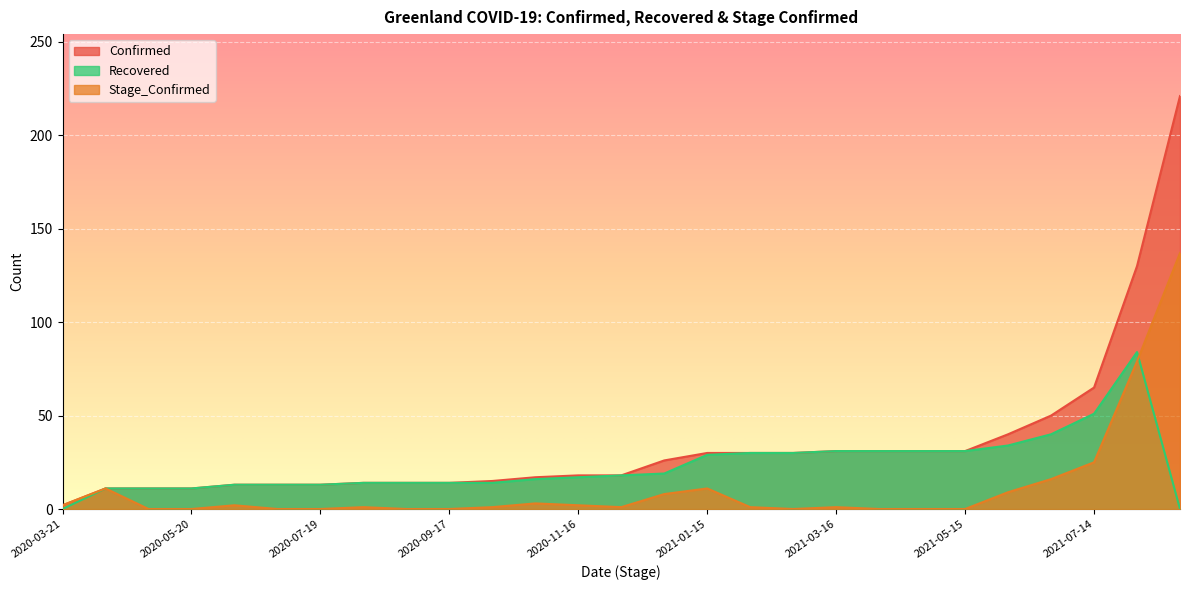

Reading left to right, extract all data points from this chart.

Confirmed: 2	11	11	11	13	13	13	14	14	14	15	17	18	18	26	30	30	30	31	31	31	31	40	50	65	130	221
Recovered: 0	11	11	11	13	13	13	14	14	14	14	16	17	18	19	29	30	30	31	31	31	31	34	40	51	84	0
Stage_Confirmed: 2	11	0	0	2	0	0	1	0	0	1	3	2	1	8	11	1	0	1	0	0	0	9	16	25	79	137